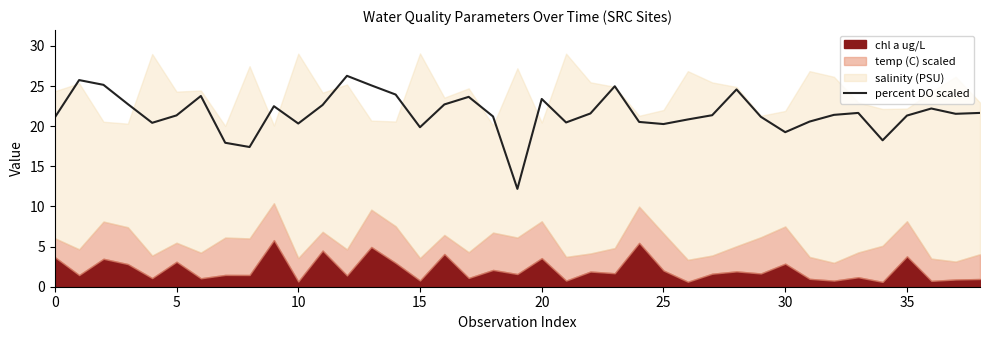

What is the lowest value of the percent DO scaled series?

12.2